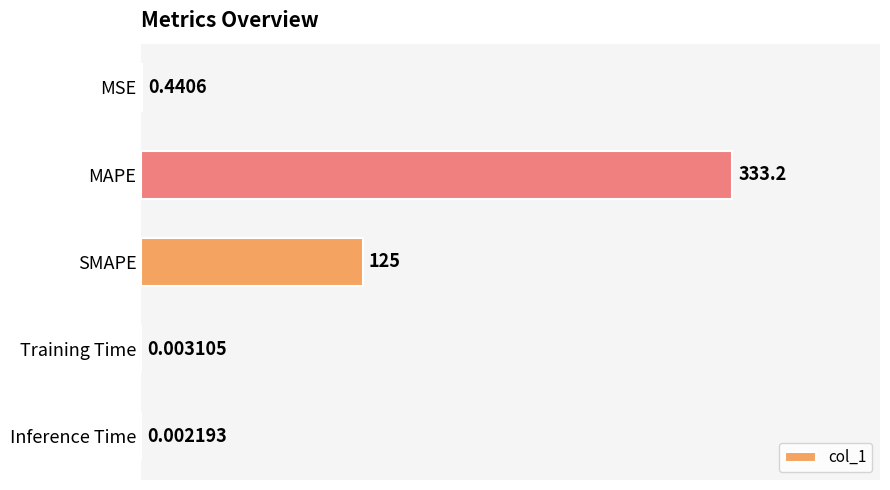

Which has a higher value, Inference Time or MSE?

MSE